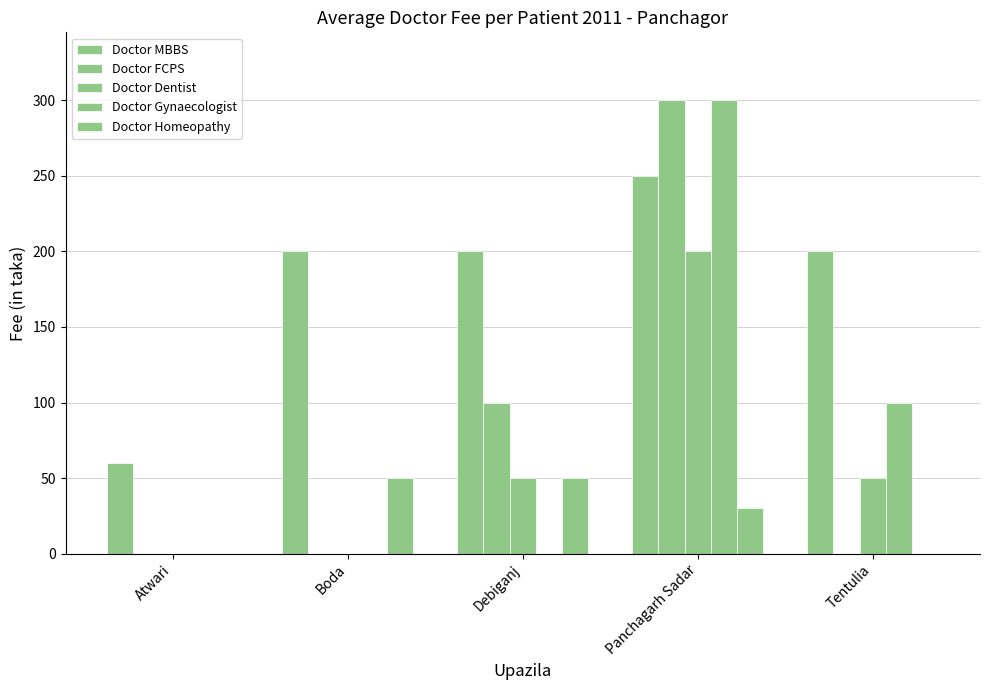

How many groups of bars are there?

5